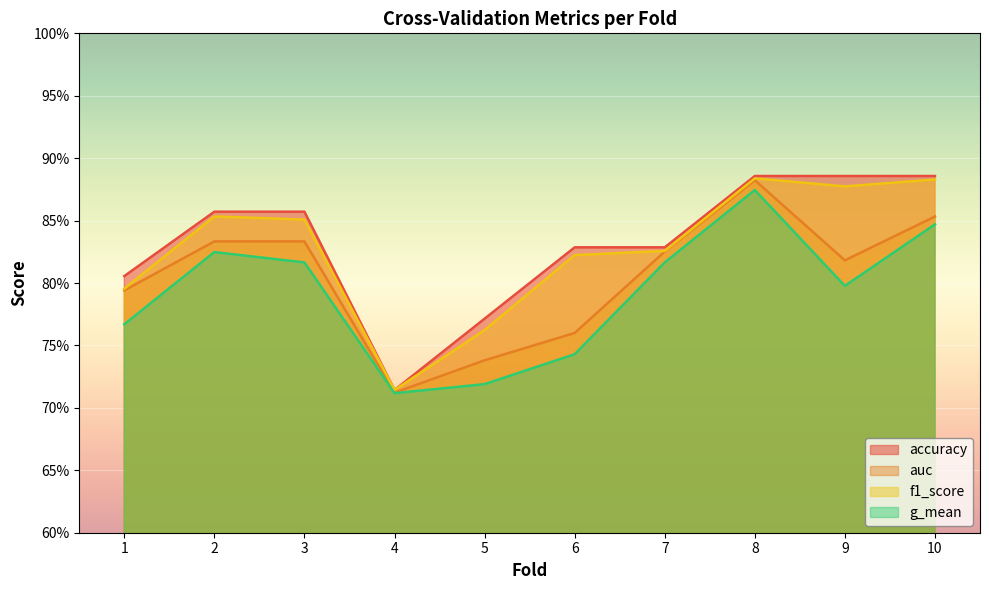

What are all the series names shown in the legend?

accuracy, auc, f1_score, g_mean